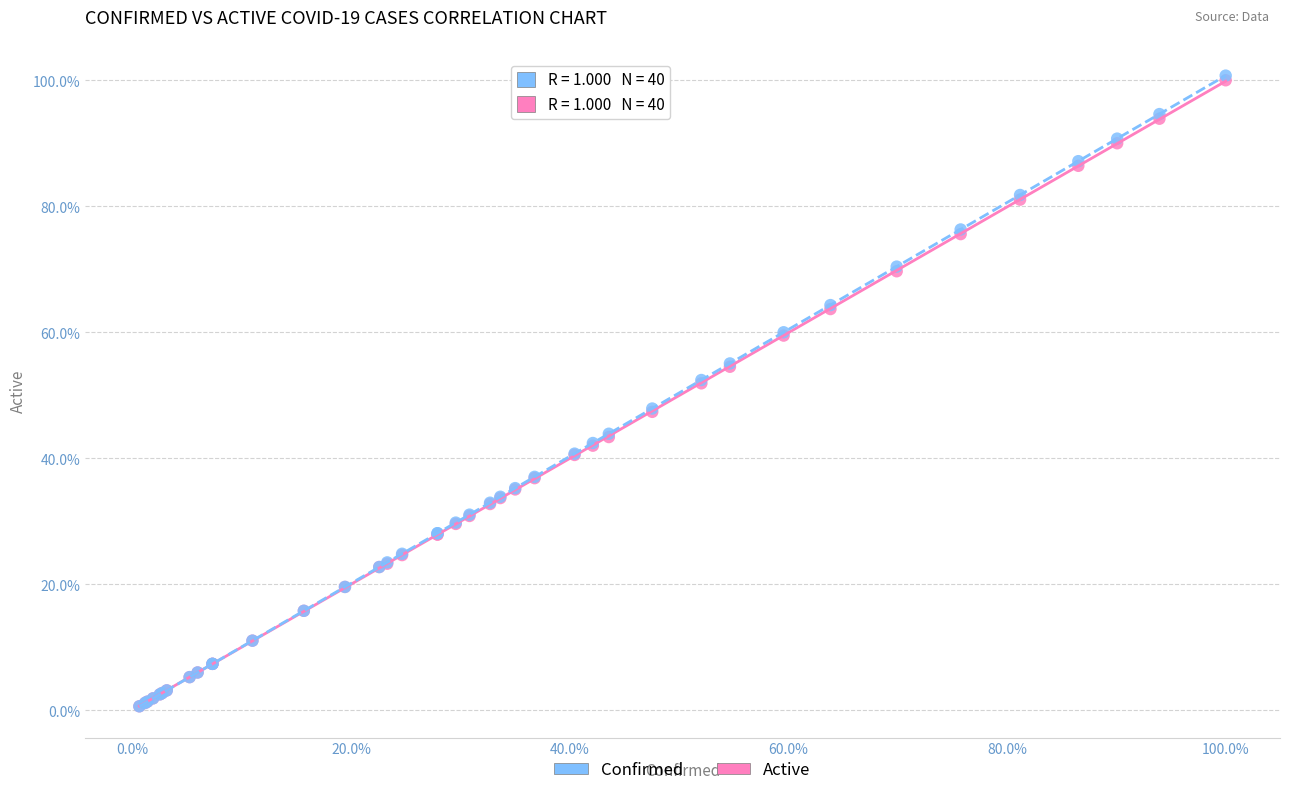

What are all the series names shown in the legend?

Confirmed, Active